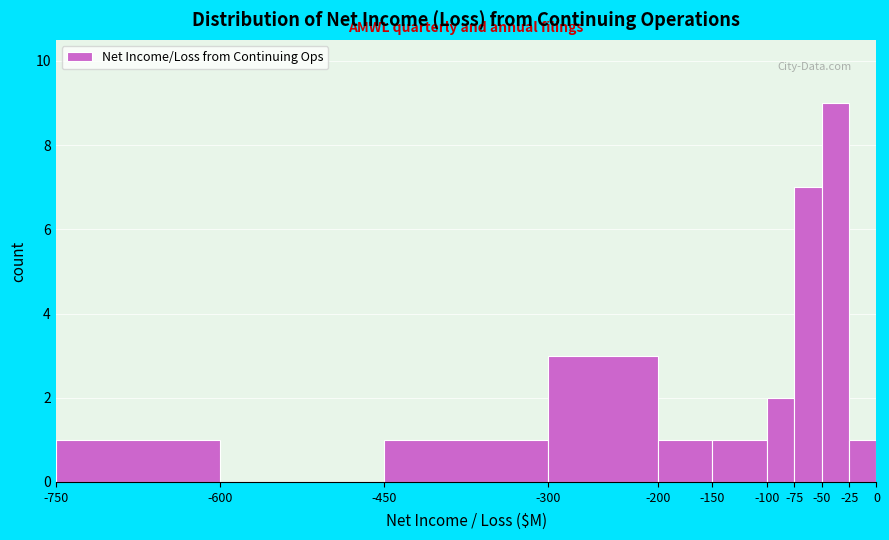

Which range on the x-axis has the tallest bar?

-50 to -25